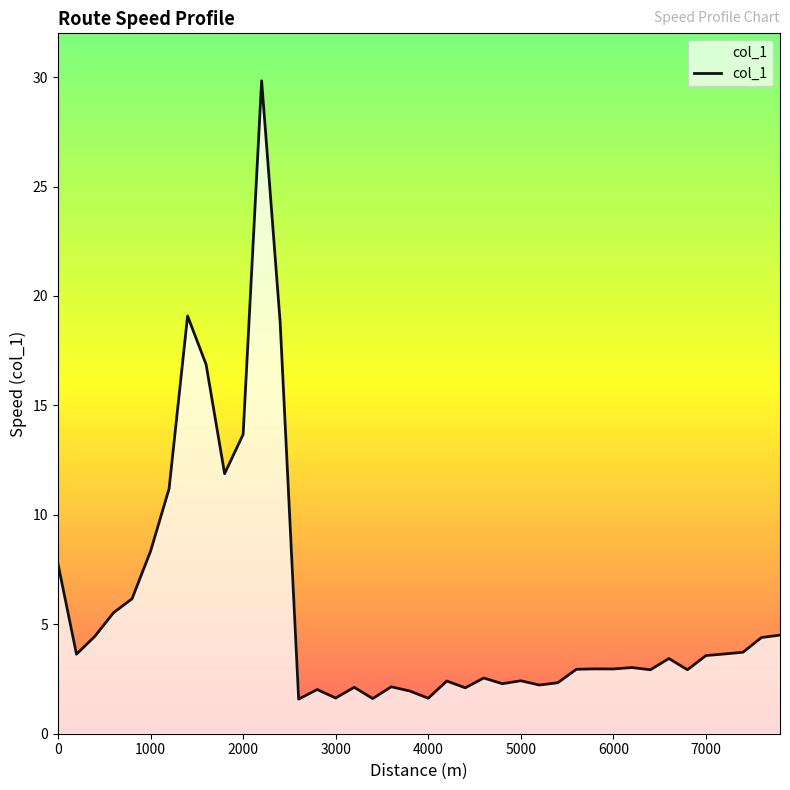

What is the smallest value displayed?

1.6